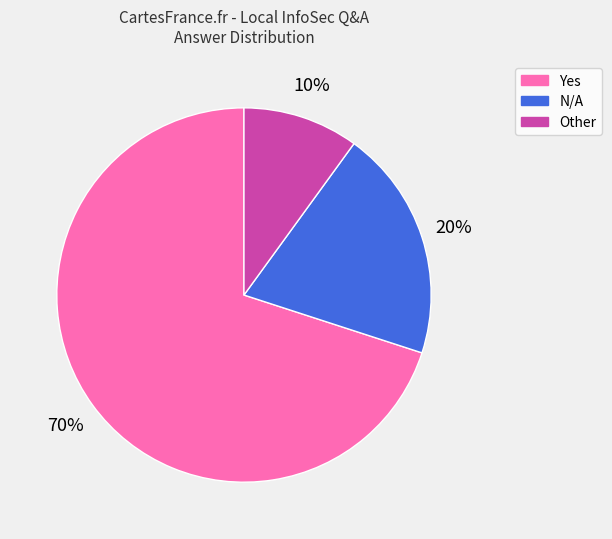

How many slices are in this pie chart?

3